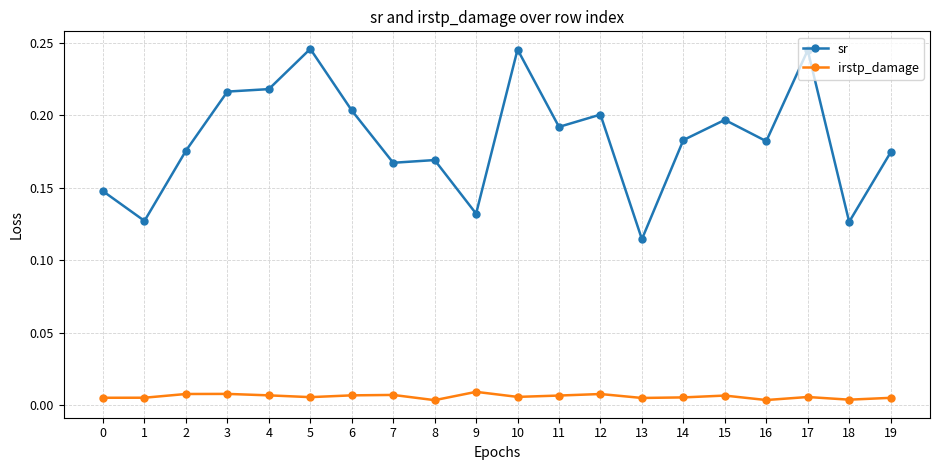

List the series in order of their overall mean, lowest first.

irstp_damage, sr